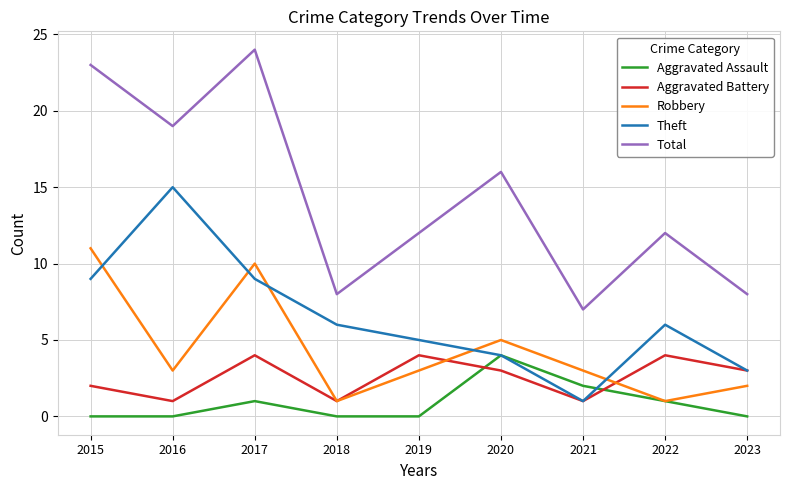

At which label is Total closest to 15?

2020